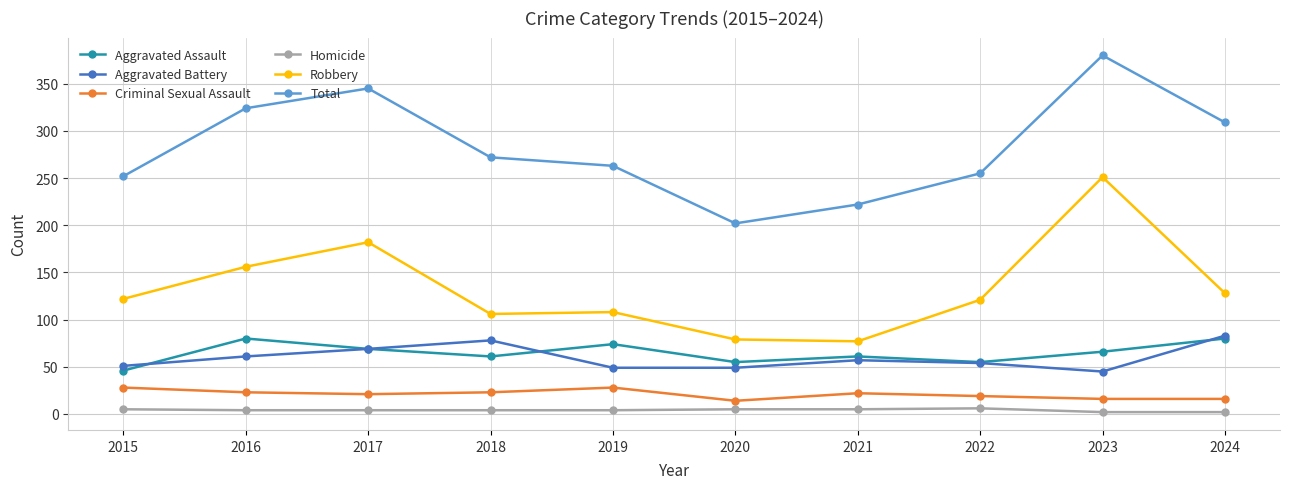

Read the Robbery value at 2018.

106